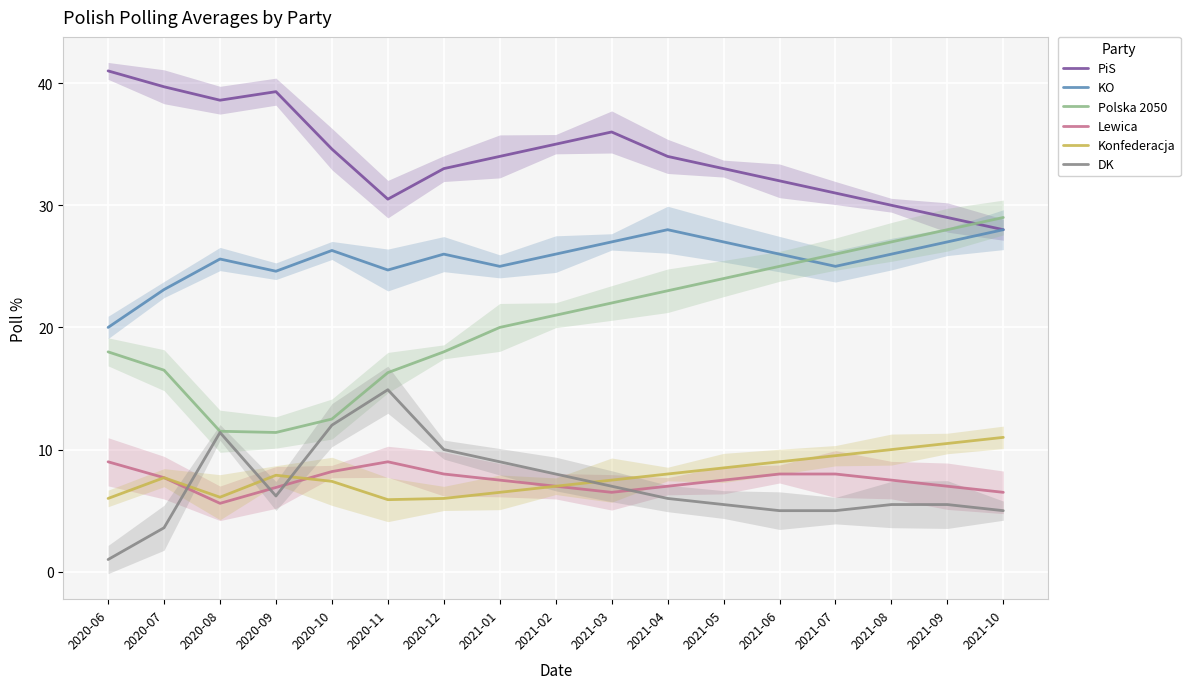

Rank the series at 2021-07 from lowest to highest value.

DK, Lewica, Konfederacja, KO, Polska 2050, PiS